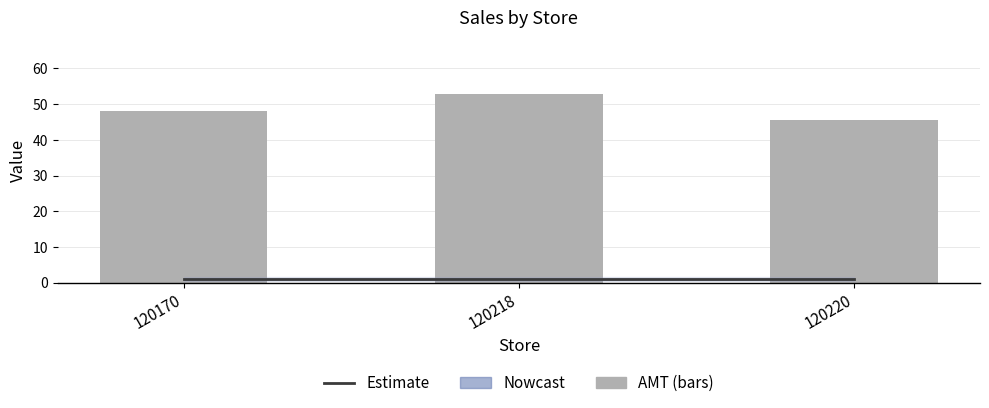

Which series has the widest spread of values?

AMT (bars)